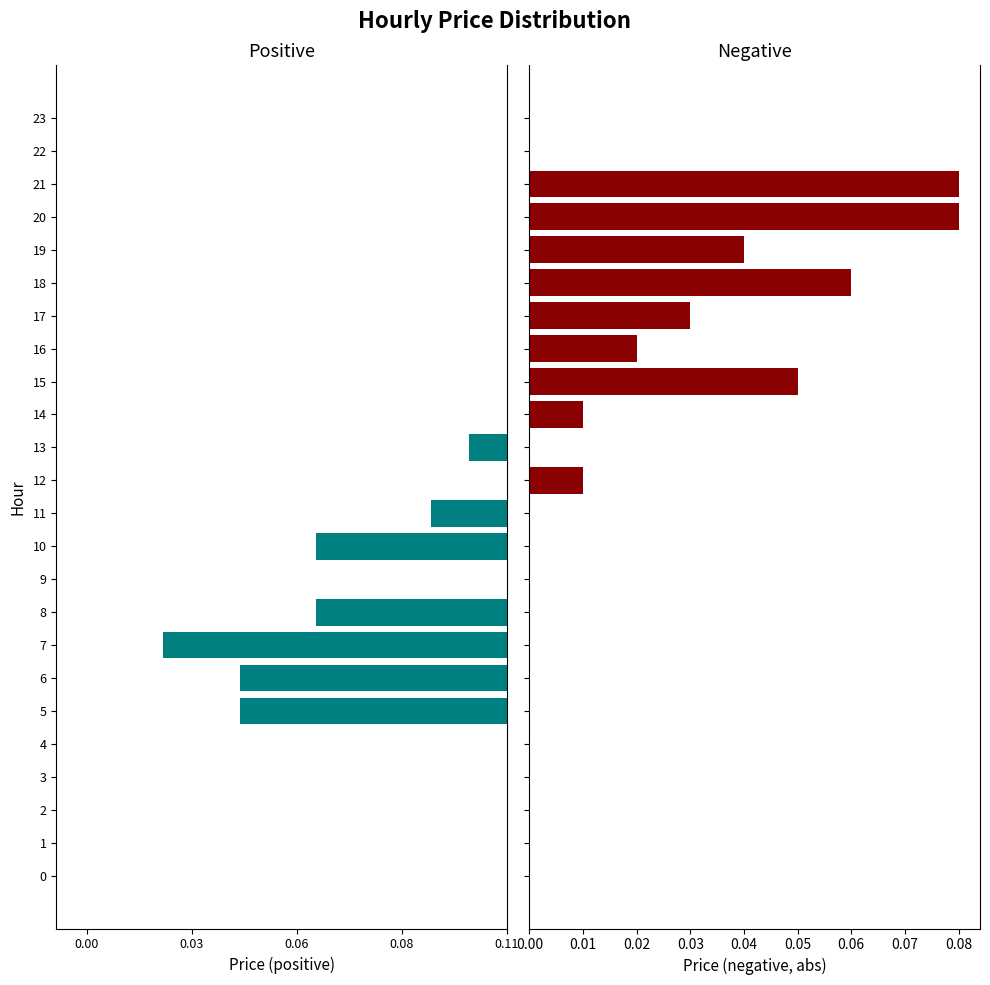

What are all the series names shown in the legend?

Positive Price, Negative Price